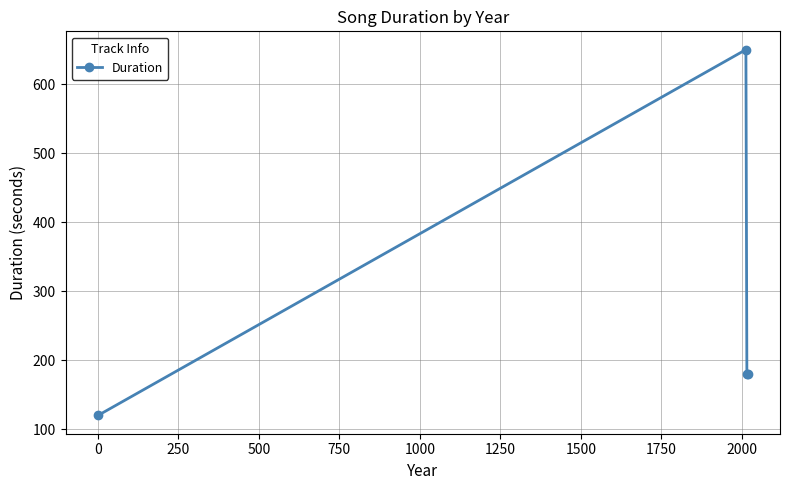

Is this an area chart (filled region under the line)?

No